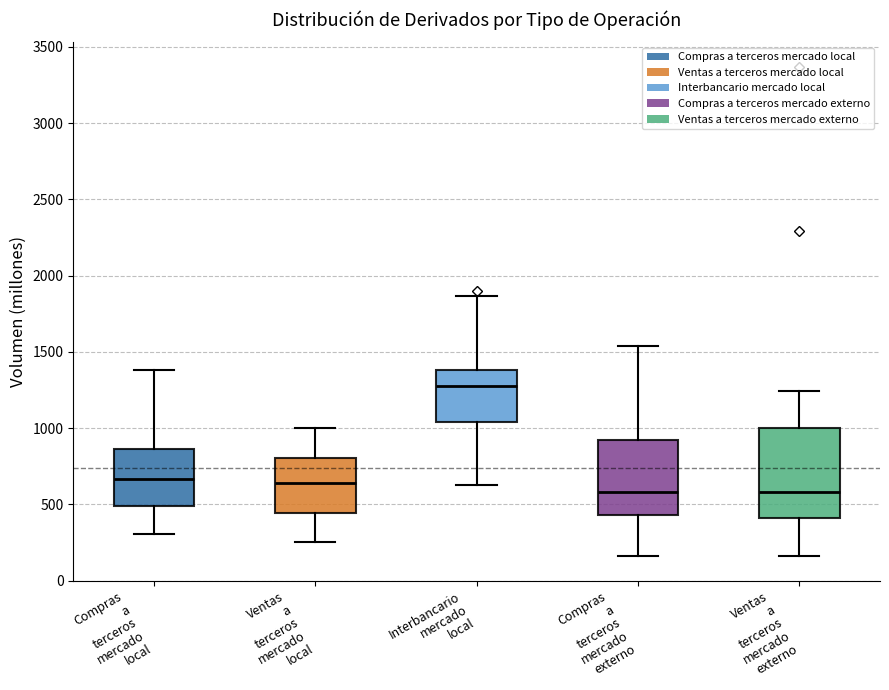

Comparing the boxes themselves (not the whiskers), which one is the tallest?

Ventas a terceros mercado externo